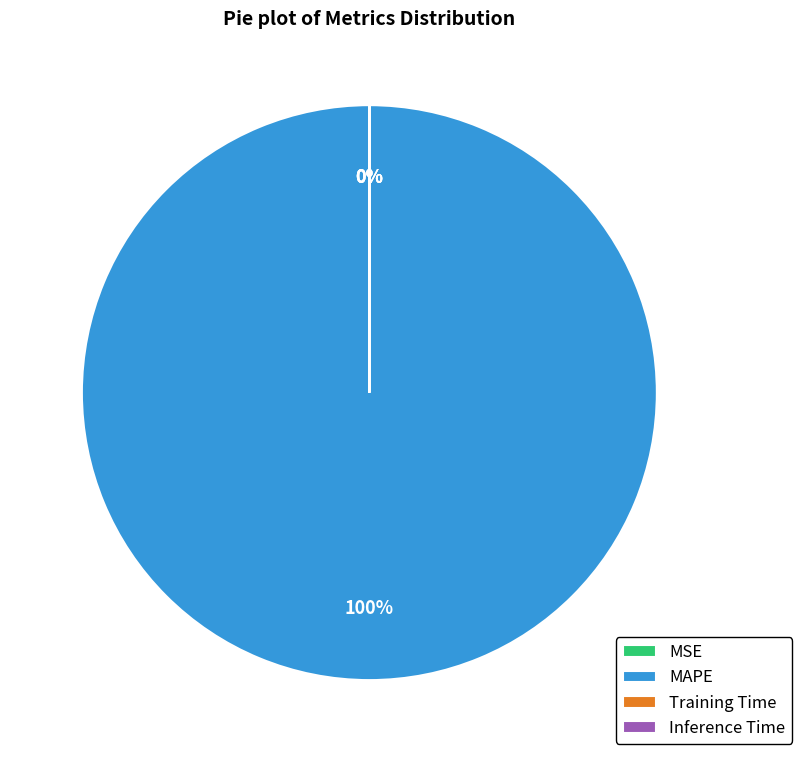

What is the change in value from MAPE to Training Time?

-262.0